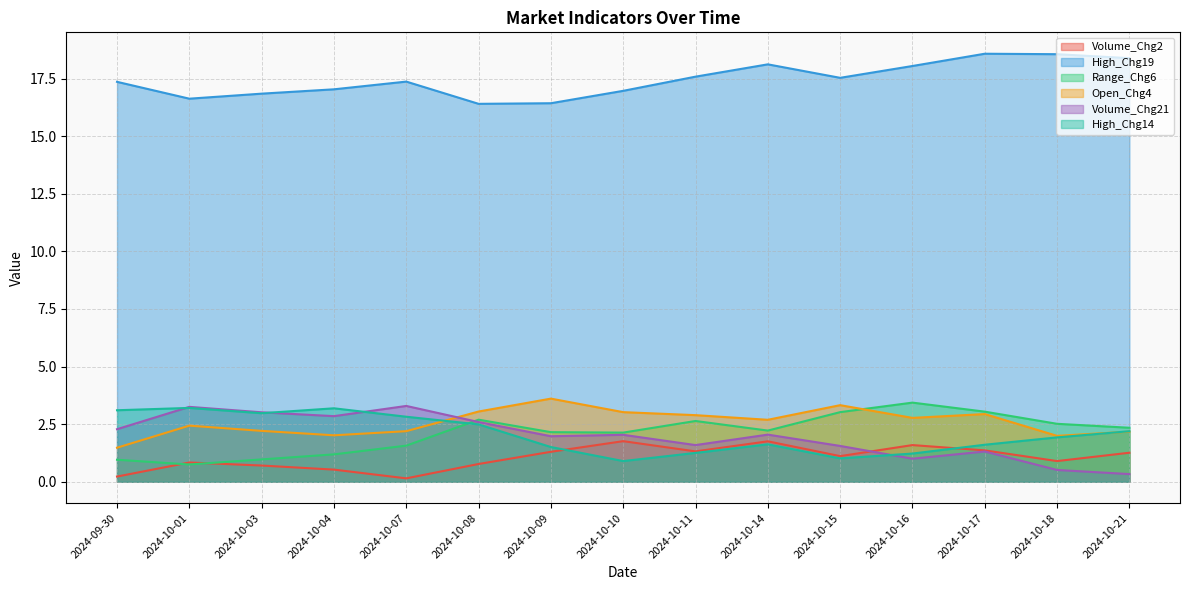

True or false: High_Chg19 has a value of 17.0 at 2024-10-10.

True